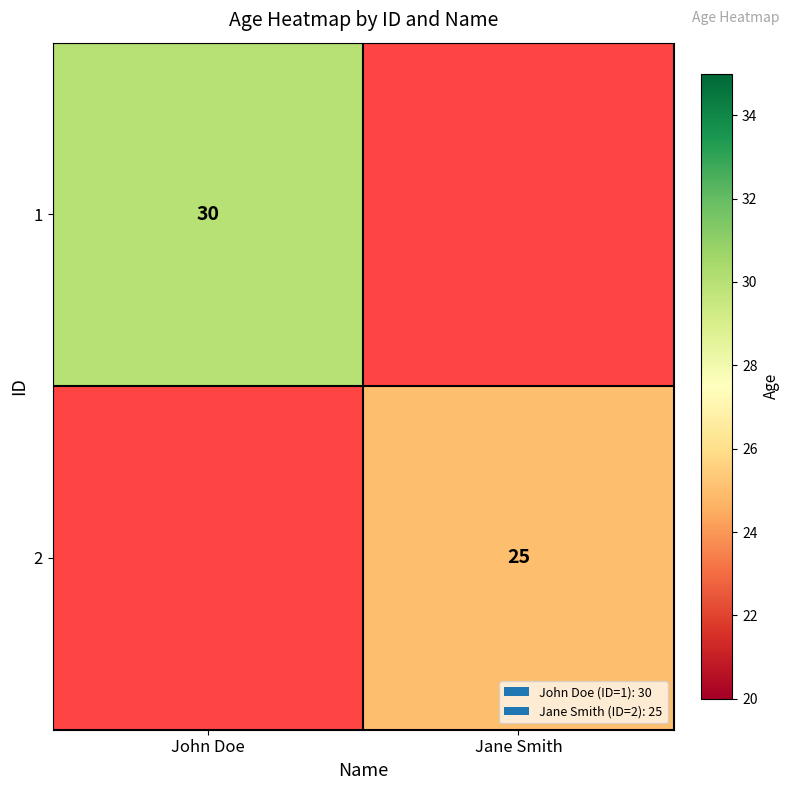

True or false: 2 has a value of 12.8 at Jane Smith.

False